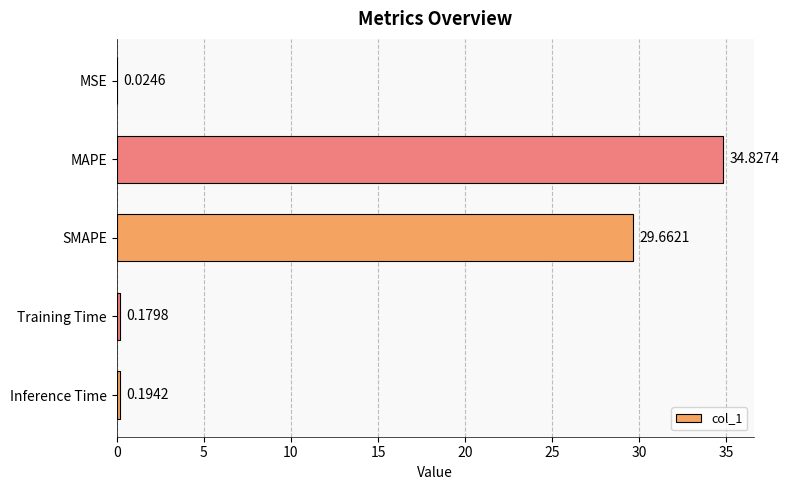

What is the change in value from MSE to SMAPE?

+29.6